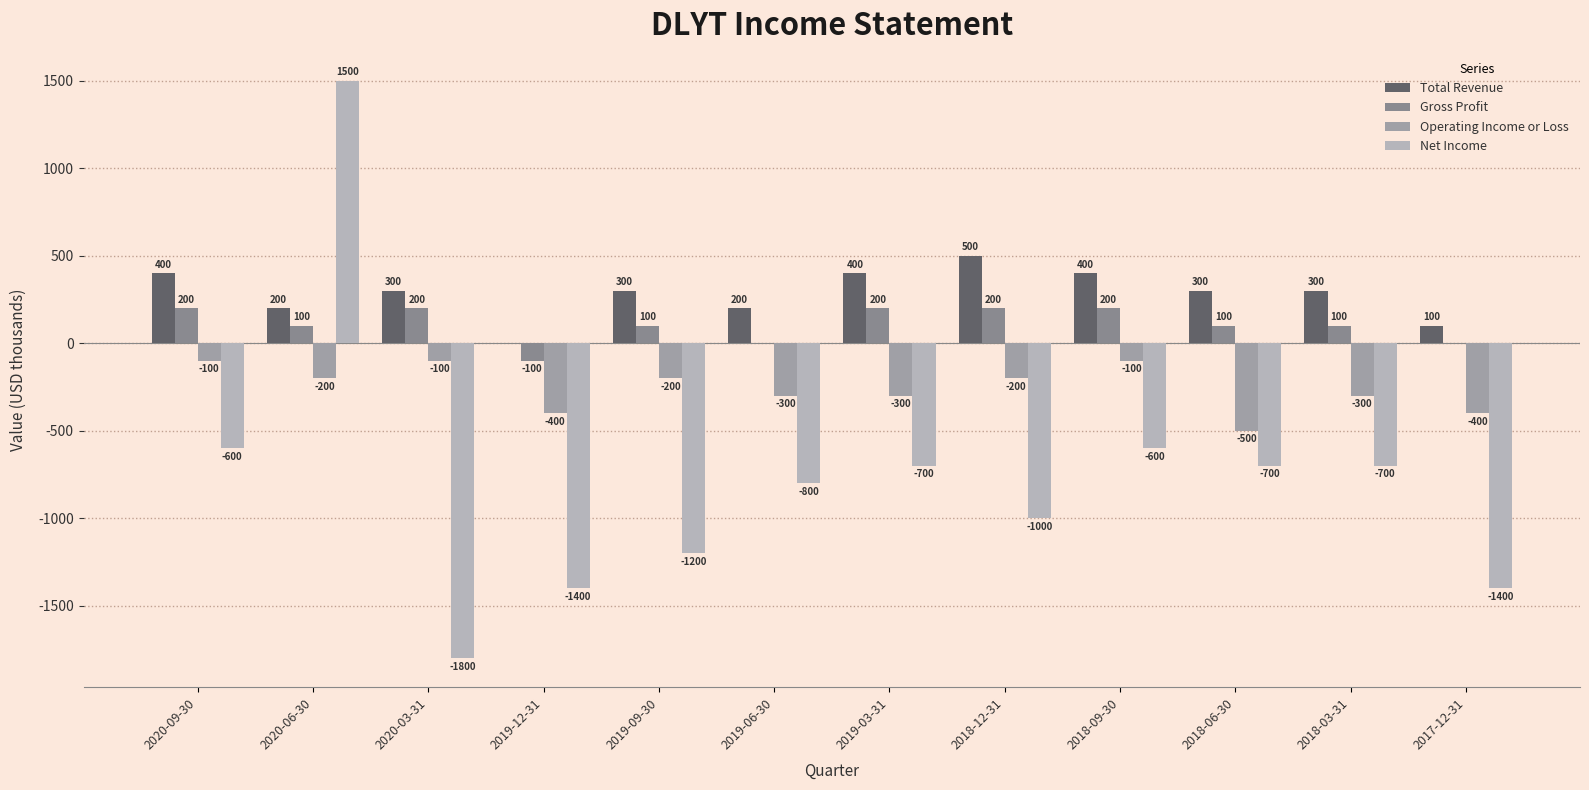

What is the difference between the maximum and minimum values in the Total Revenue series?

500